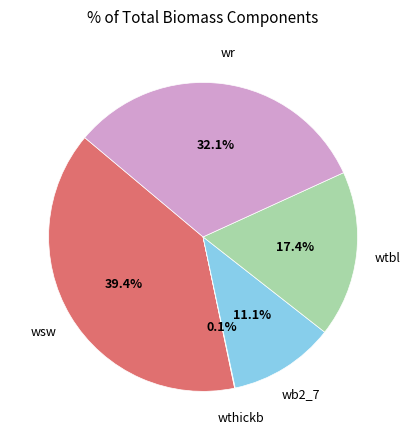

Is there any slice that represents more than half of the pie?

No